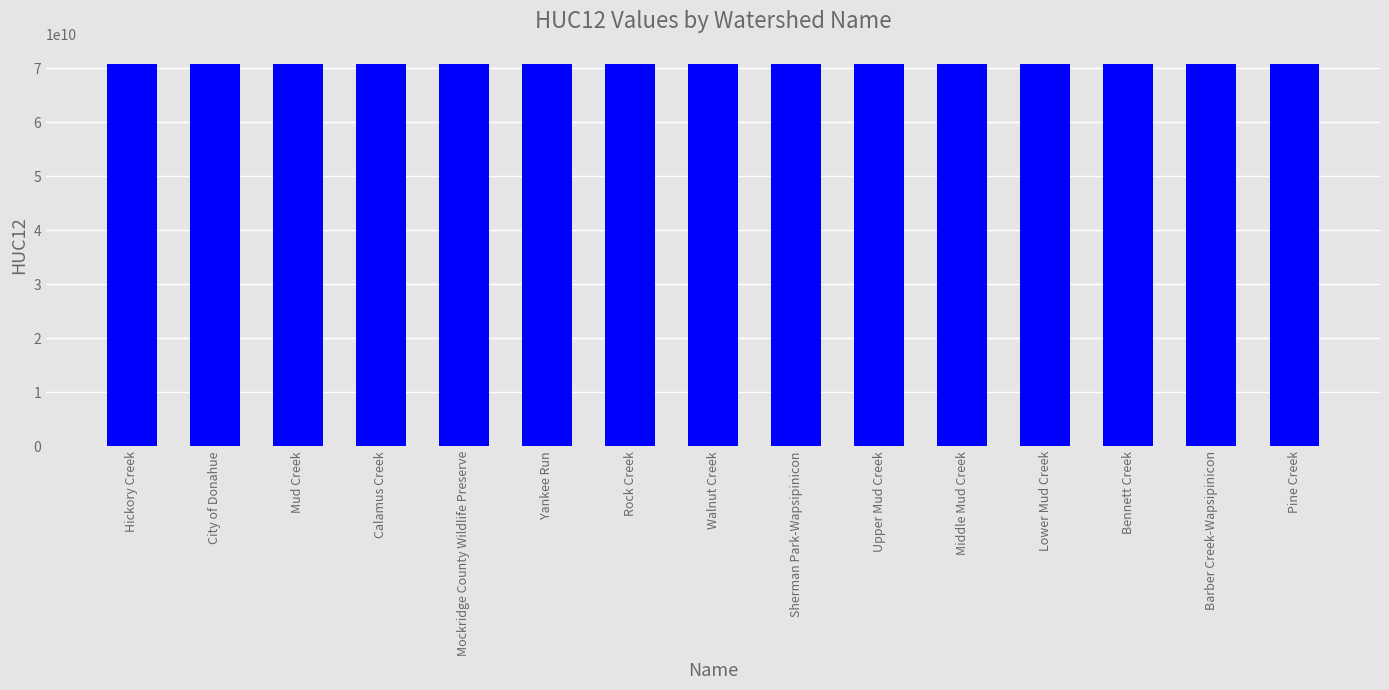

How many data points are less than 70801030407?

7